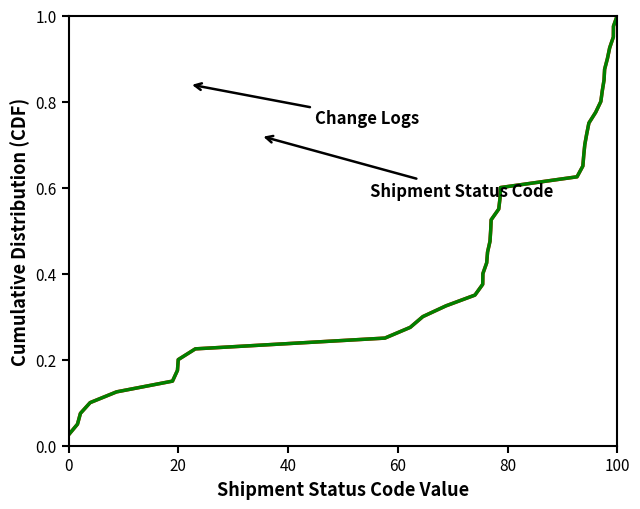

What is the average value of the Change Logs series?

0.5